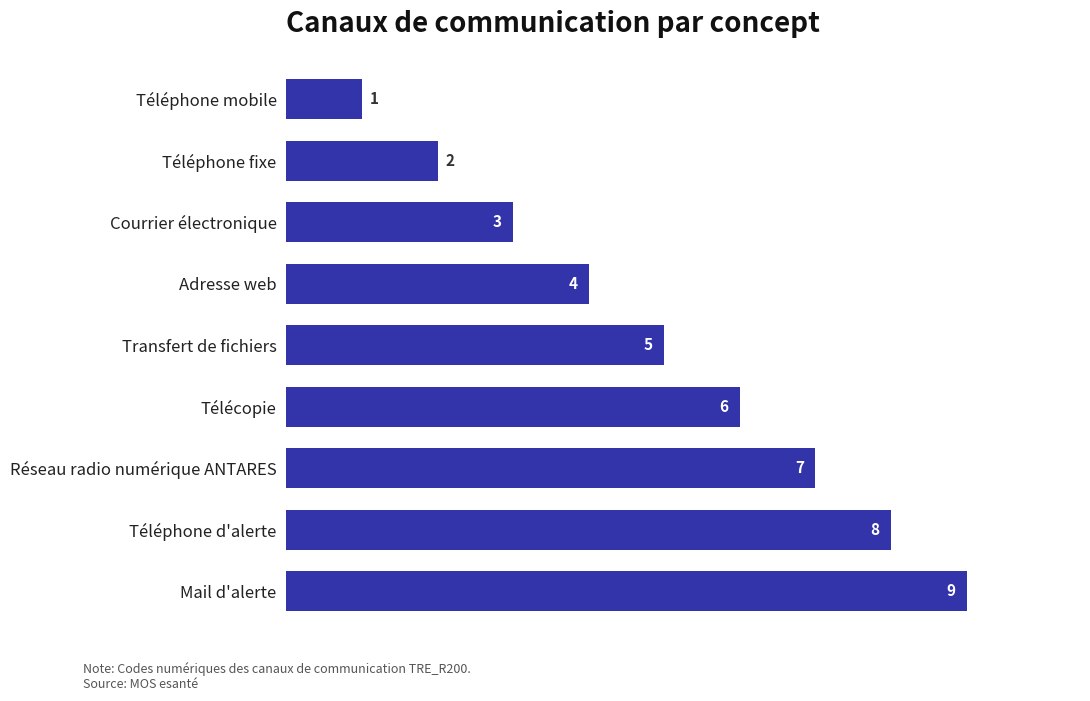

The chart shows a value of 10 at Réseau radio numérique ANTARES. True or false?

False